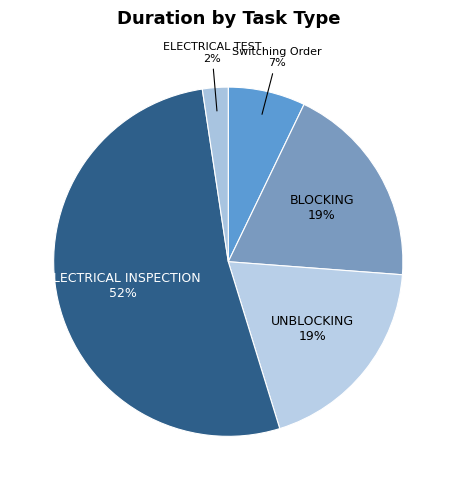

How many segments does this pie chart have?

5